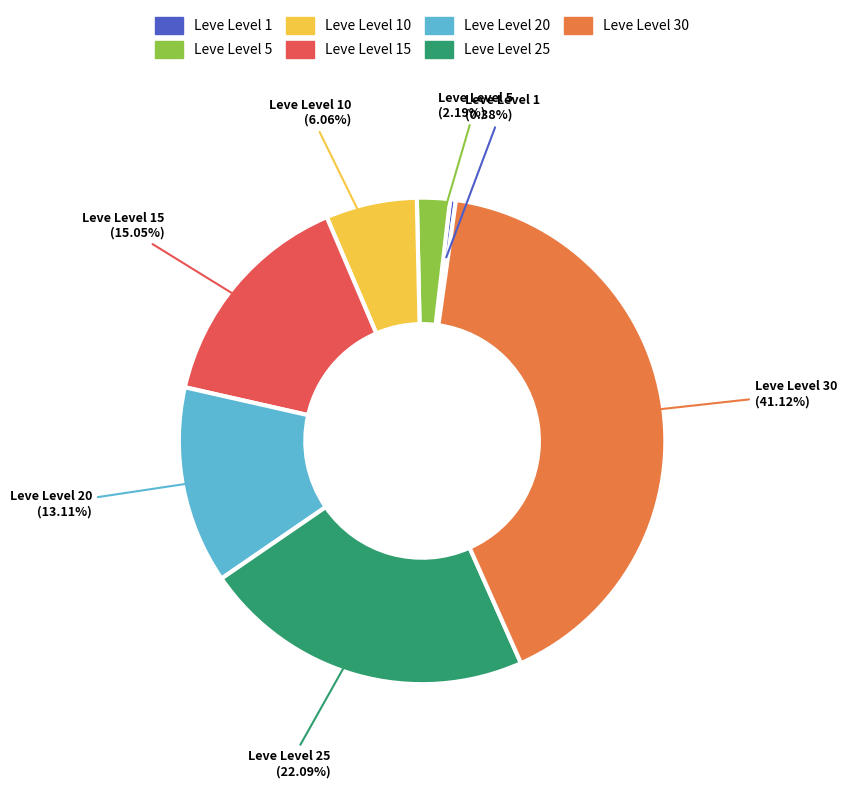

Is there a majority slice in this chart?

No